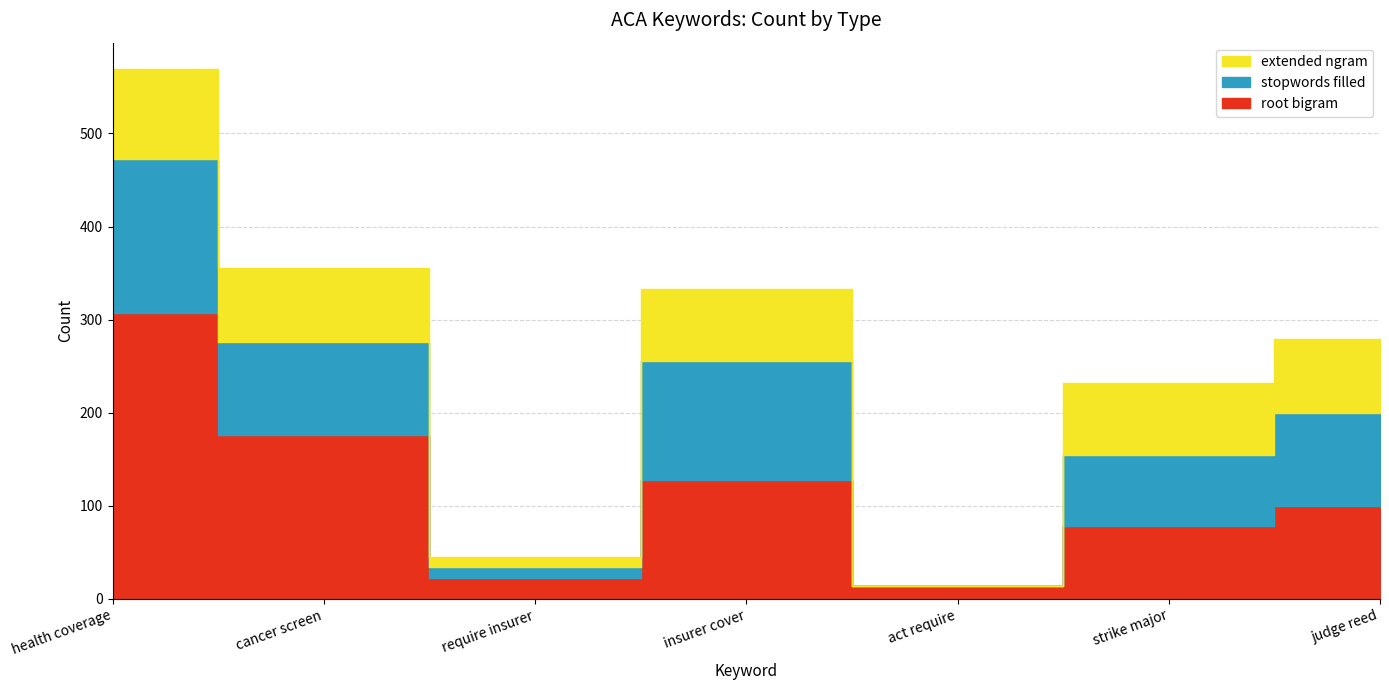

In stopwords filled, how many points are lower than both neighbors (excluding endpoints)?

2